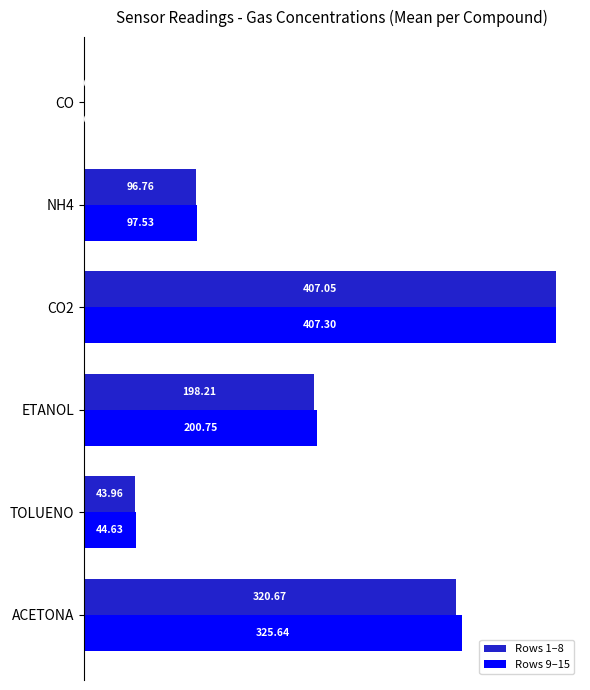

Between CO2 and NH4, which series saw the biggest shift?

Rows 1–8